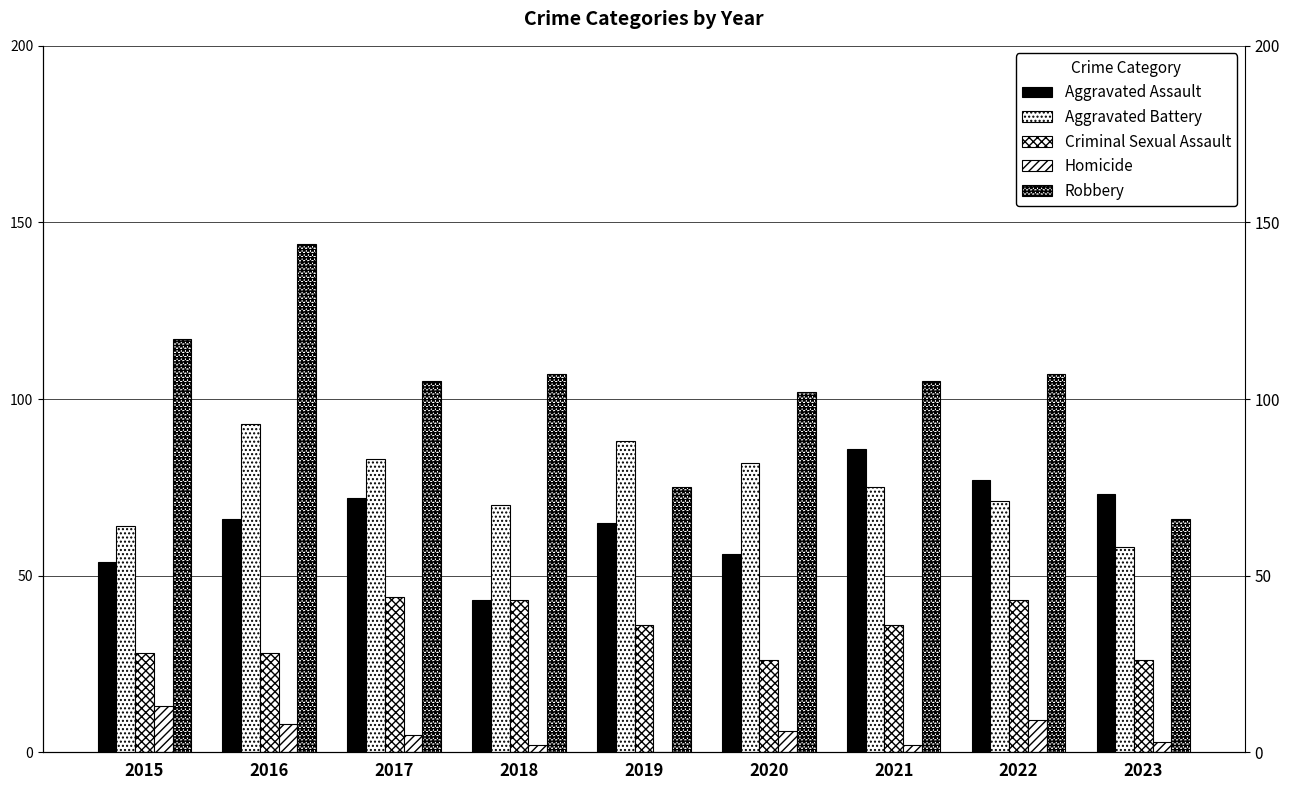

Are the bars horizontal?

No